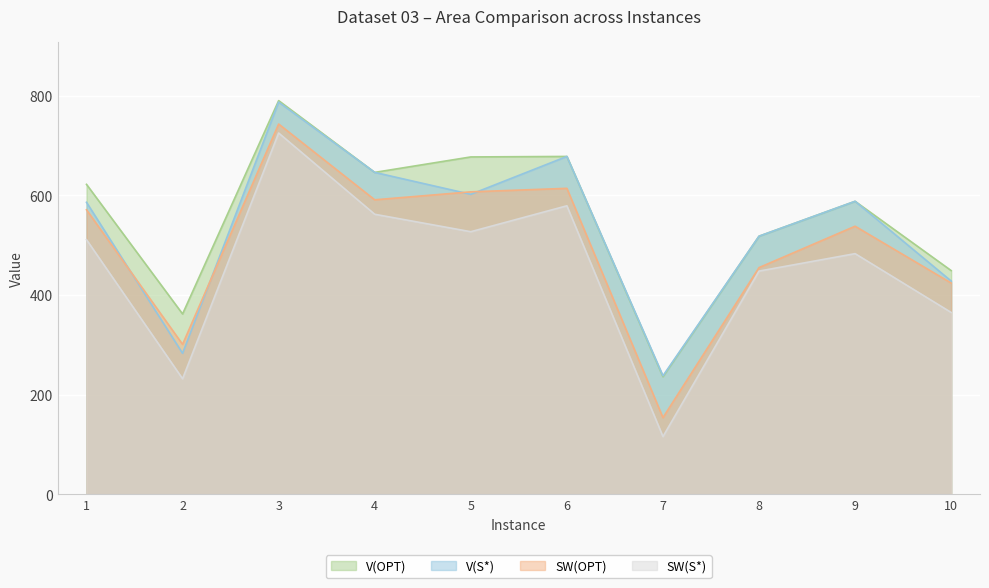

At how many categories does at least one series exceed 202?

10